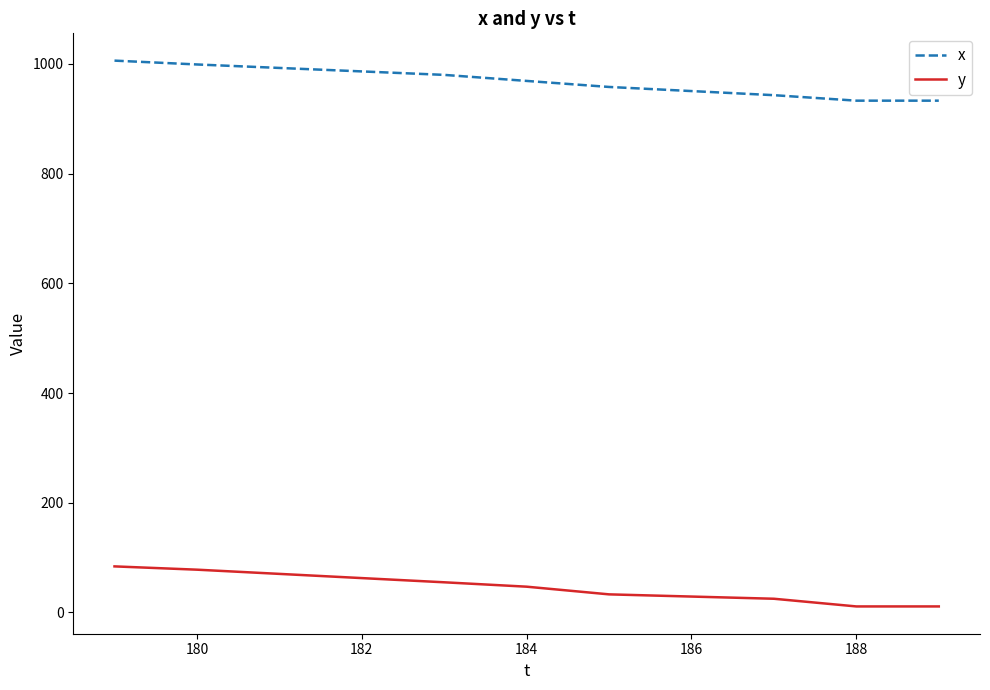

Which series has the largest total across all categories?

x